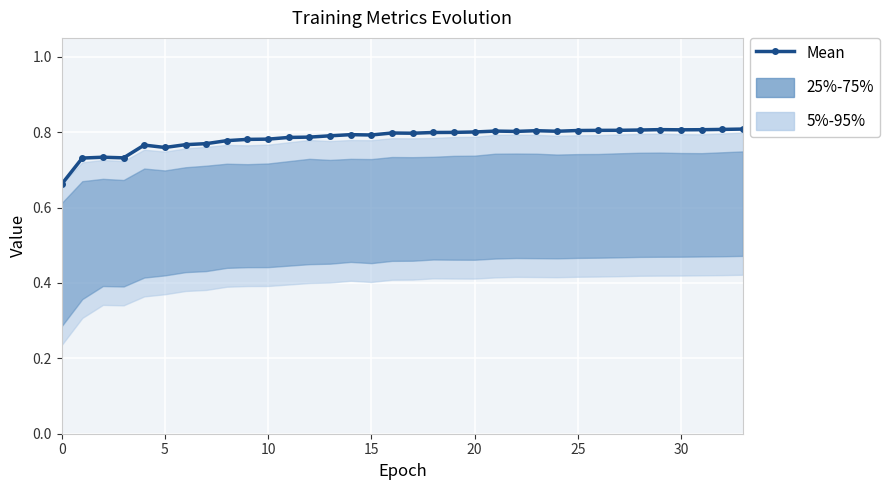

How many values are between 0 and 1?

34